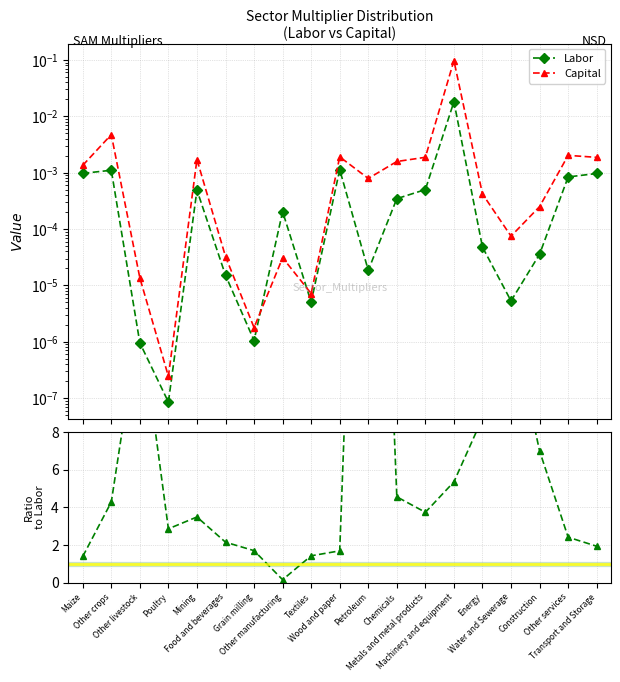

Reading left to right, transcribe all the data shown in this chart.

Labor: 0.0	0.0	0.0	0.0	0.0	0.0	0.0	0.0	0.0	0.0	0.0	0.0	0.0	0.0	0.0	0.0	0.0	0.0	0.0
Capital: 0.0	0.0	0.0	0.0	0.0	0.0	0.0	0.0	0.0	0.0	0.0	0.0	0.0	0.1	0.0	0.0	0.0	0.0	0.0
Capital/Labor: 1.4	4.3	14.2	2.9	3.5	2.1	1.7	0.2	1.4	1.7	42.7	4.6	3.7	5.4	8.8	14.1	7.0	2.4	1.9